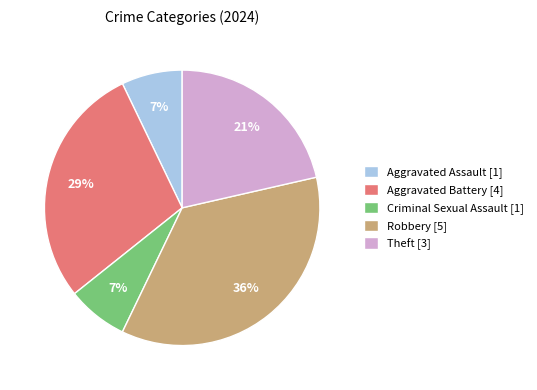

True or false: Theft accounts for 21% of the total.

True